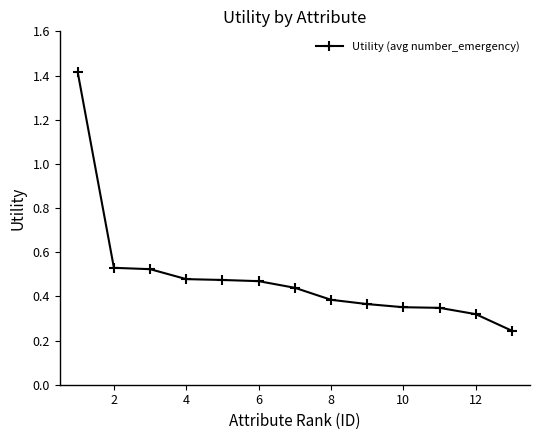

What is the maximum value shown in the chart?

1.4